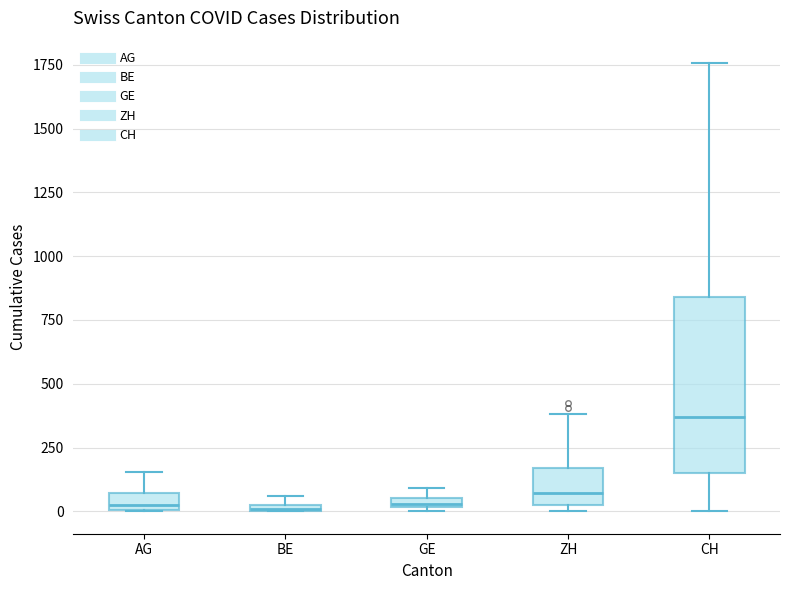

Comparing the boxes themselves (not the whiskers), which one is the tallest?

CH